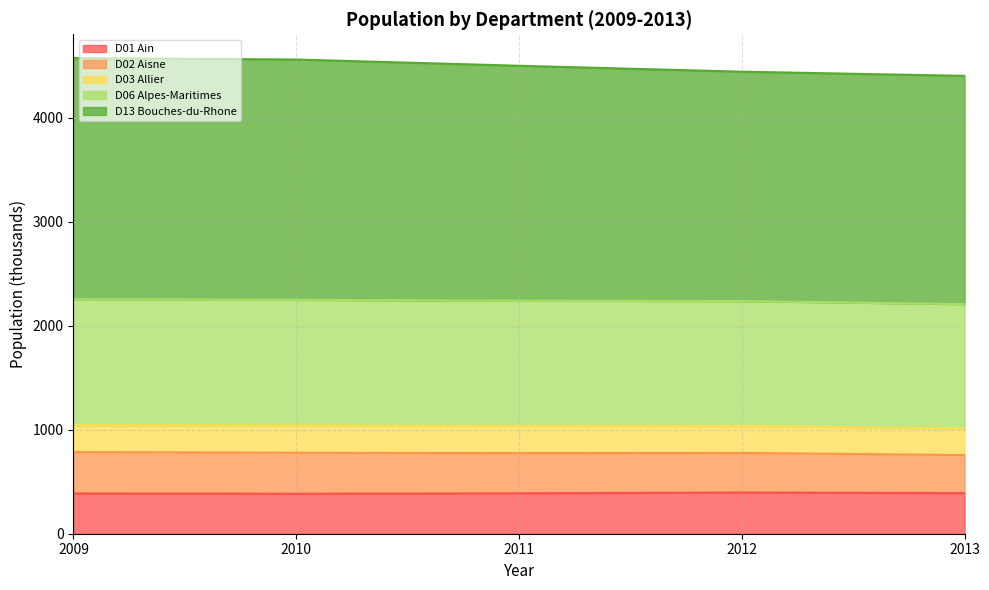

Between 2011 and 2009, which is larger?

2011